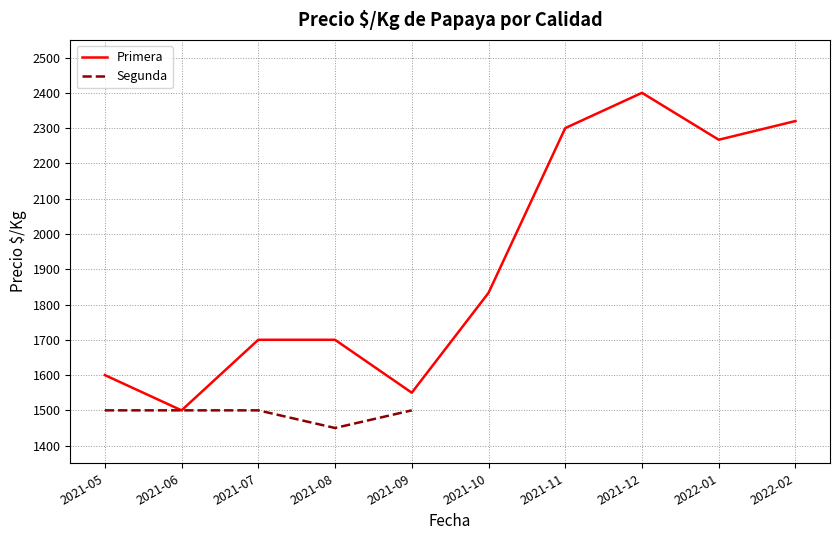

Which series has the largest range (max minus min)?

Primera